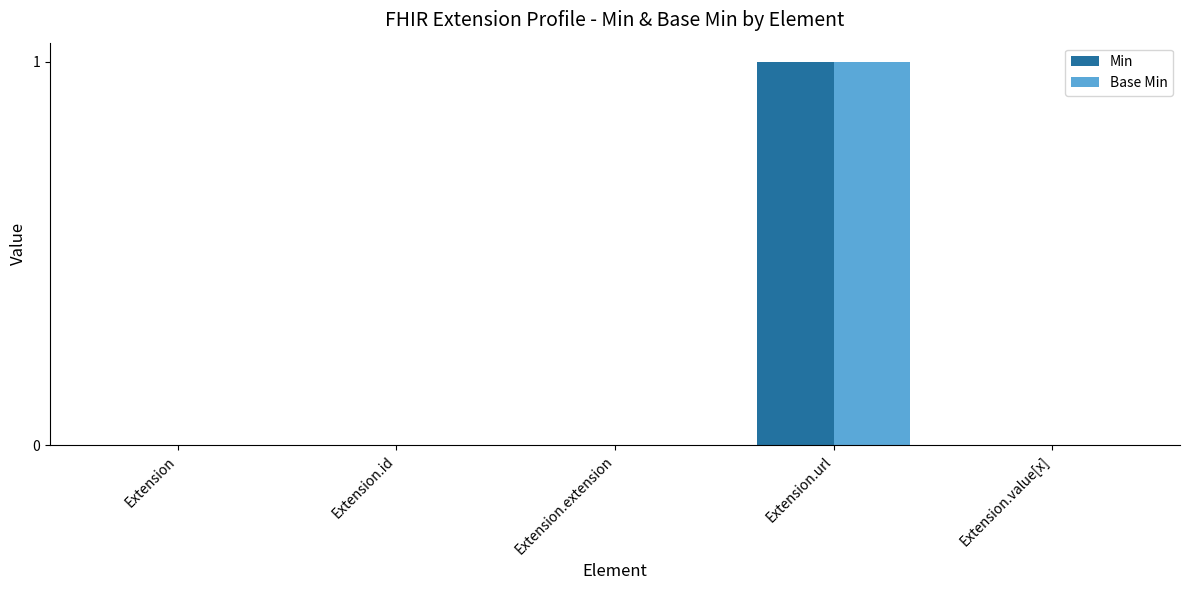

True or false: Min has a value of 0 at Extension.

True